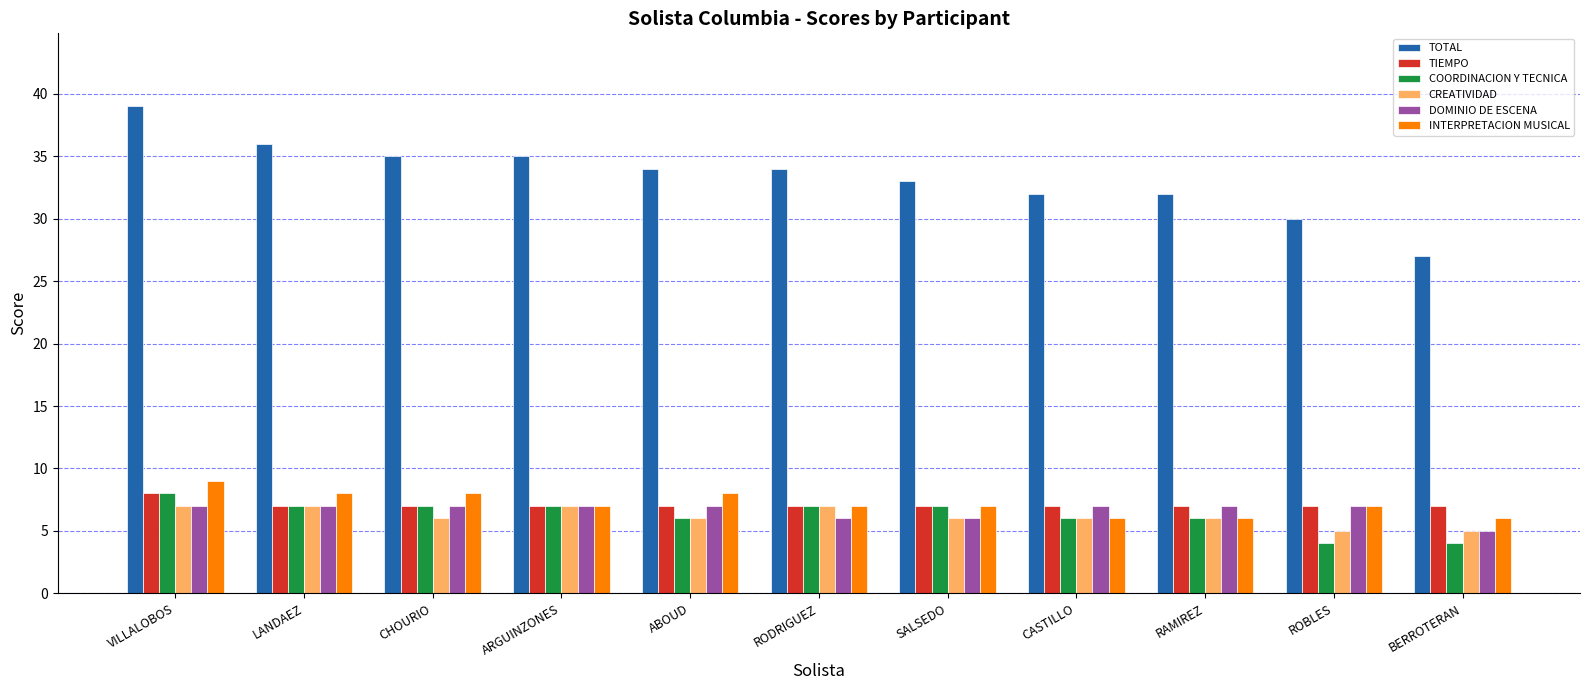

True or false: COORDINACION Y TECNICA has a value of 5 at VILLALOBOS.

False